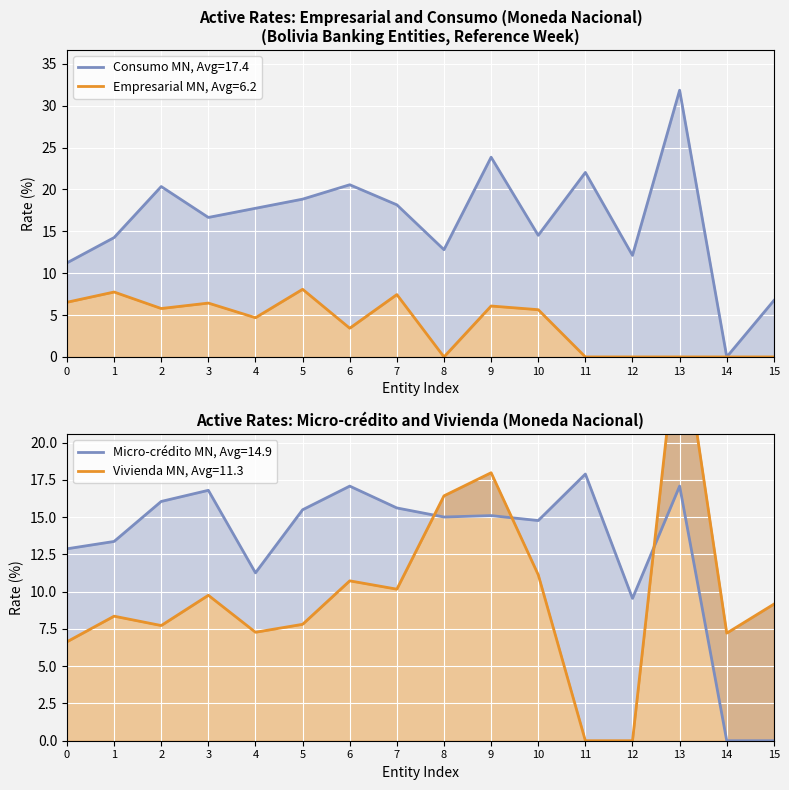

Reading left to right, list all the values displayed in this chart.

Empresarial MN: 6.5	7.8	5.8	6.4	4.7	8.1	3.4	7.4	0.0	6.1	5.6	0.0	0.0	0.0	0.0	0.0
Micro-crédito MN: 12.9	13.4	16.1	16.8	11.3	15.5	17.1	15.6	15.0	15.1	14.8	17.9	9.6	17.1	0.0	0.0
Consumo MN: 11.2	14.3	20.3	16.7	17.7	18.8	20.6	18.2	12.8	23.8	14.5	22.0	12.1	31.8	0.0	6.7
Vivienda MN: 6.6	8.4	7.7	9.8	7.3	7.8	10.7	10.2	16.4	18.0	11.1	0.0	0.0	28.4	7.2	9.2